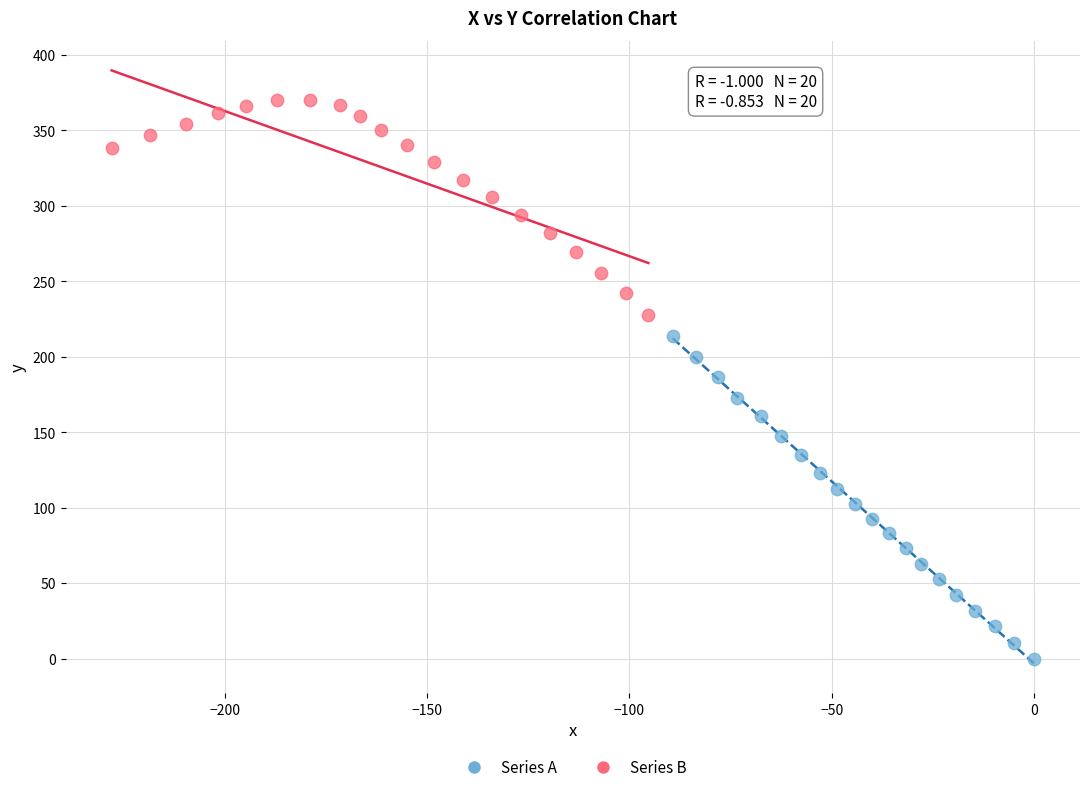

Which series reaches the minimum Y coordinate?

Series A